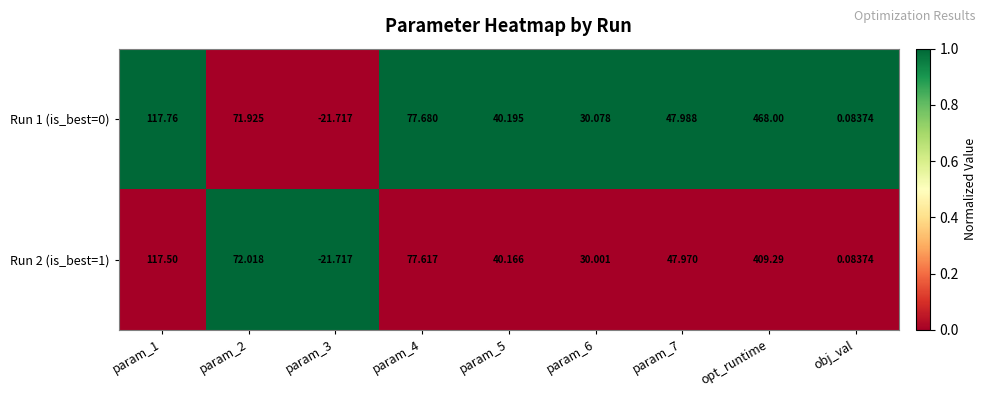

At which category is the sum across all series the highest?

opt_runtime